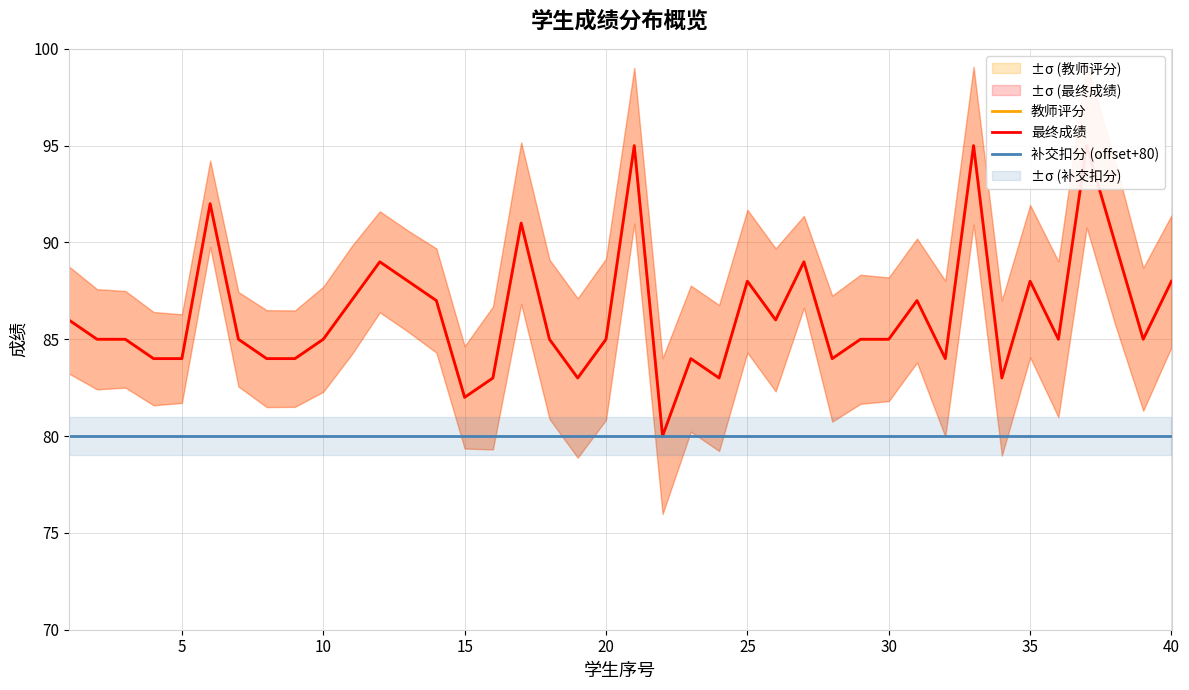

Which series has the largest range (max minus min)?

教师评分